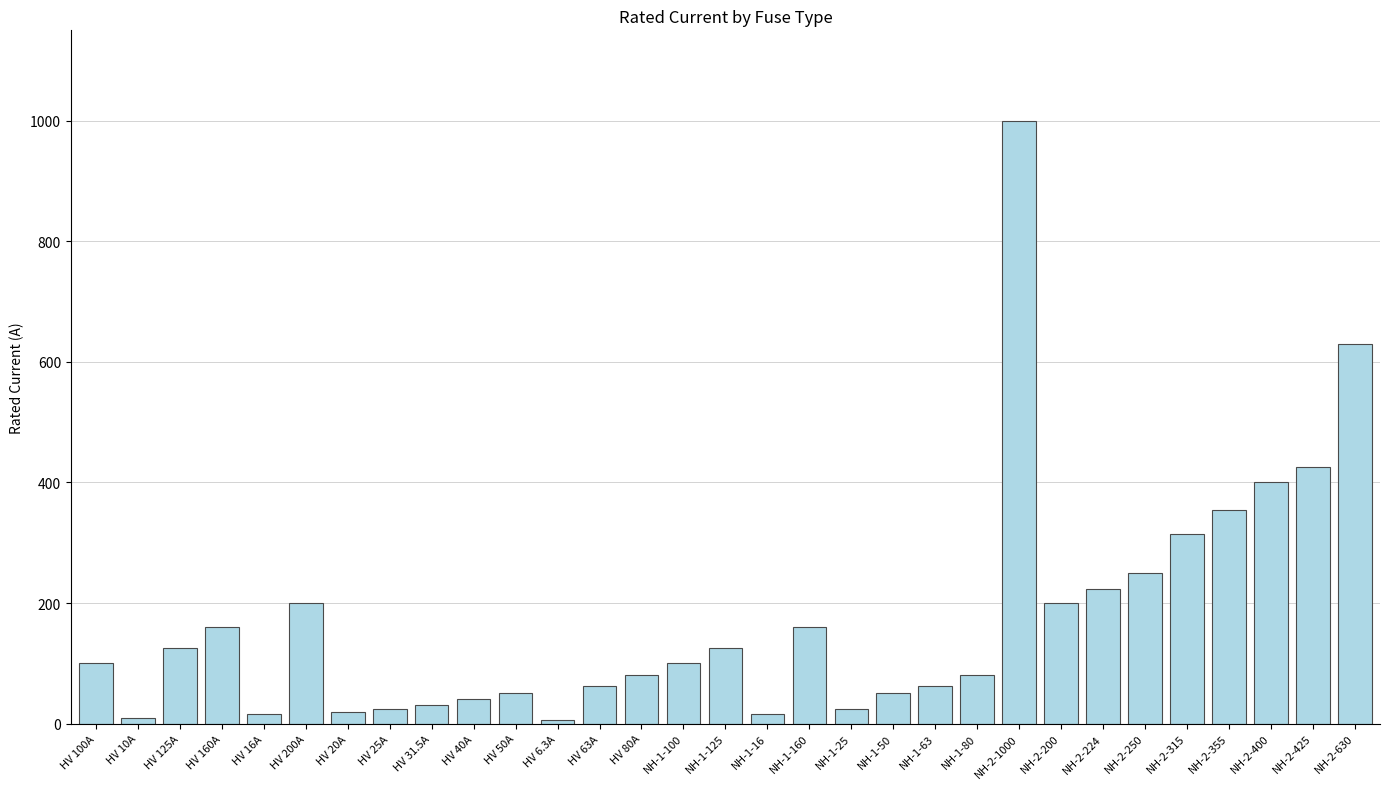

Between HV 50A and NH-1-125, which is larger?

NH-1-125